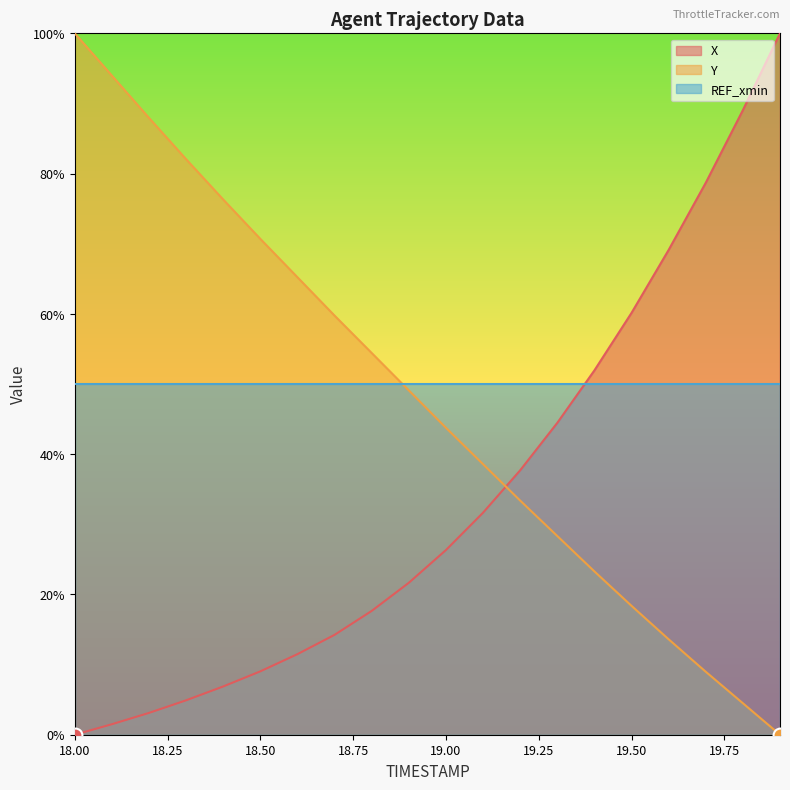

At which category is the sum across all series the highest?

18.0